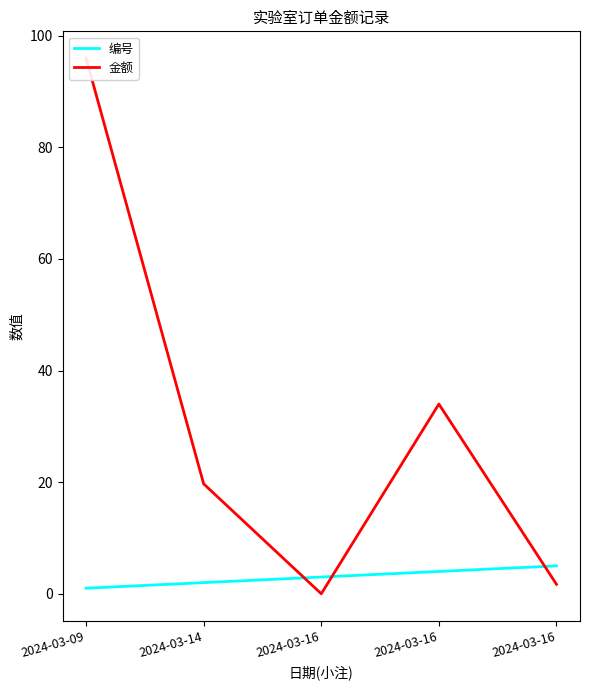

Does the chart display data point markers on the line(s)?

No